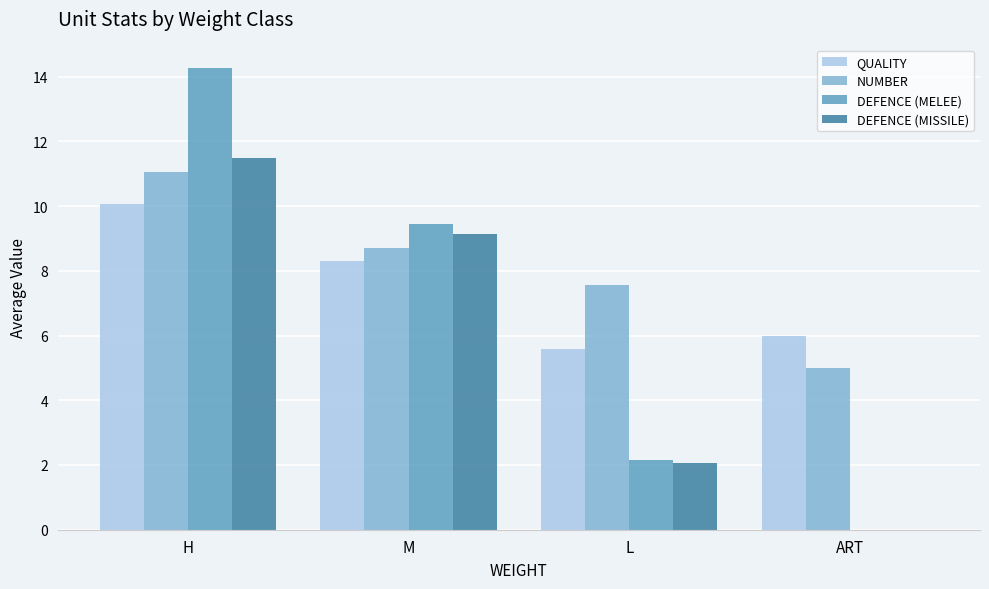

Reading right to left, what are all the values shown in this chart?

QUALITY: 6.0	5.6	8.3	10.1
NUMBER: 5.0	7.6	8.7	11.1
DEFENCE (MELEE): 0.0	2.1	9.5	14.3
DEFENCE (MISSILE): 0.0	2.1	9.2	11.5